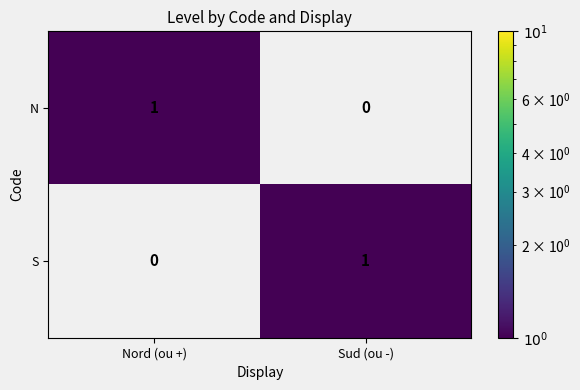

The value of S at Nord (ou +) is 1. True or false?

False